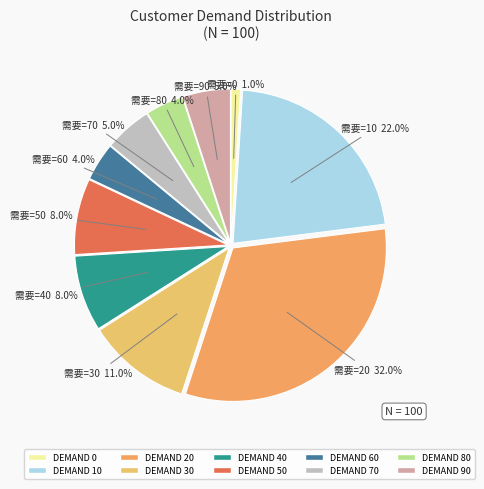

Rank the categories by value from highest to lowest.

20, 10, 30, 40, 50, 70, 90, 60, 80, 0